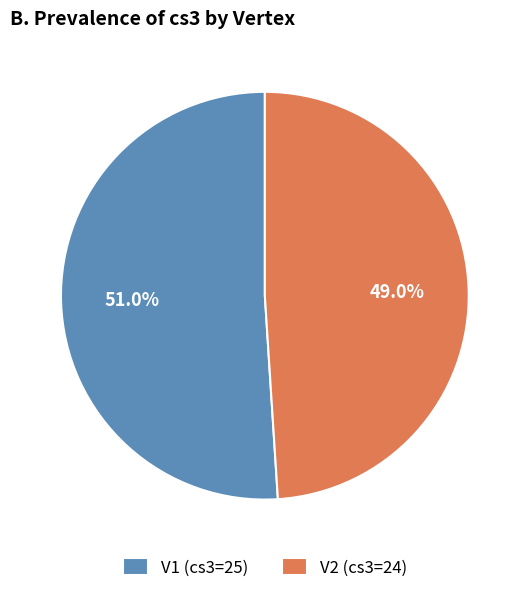

Which has a higher value, V1 or V2?

V1